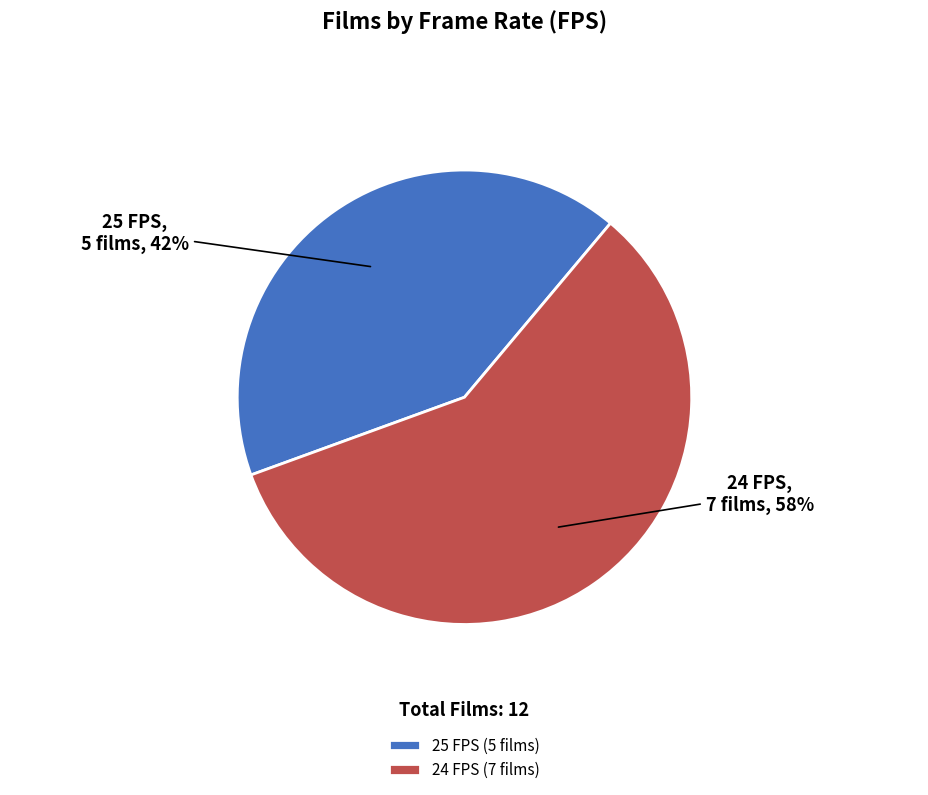

How many segments does this pie chart have?

2